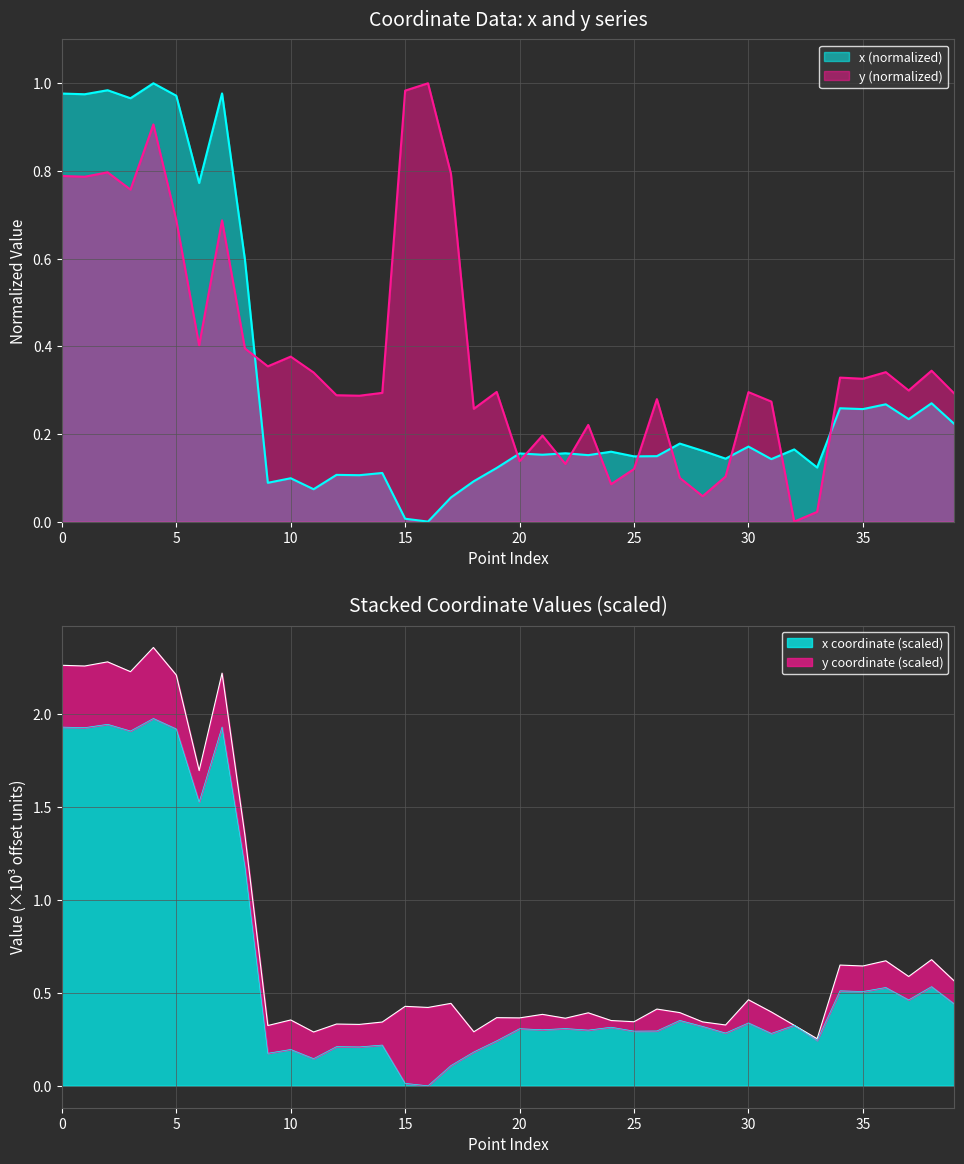

List the series in order of their peak value, highest first.

x, y